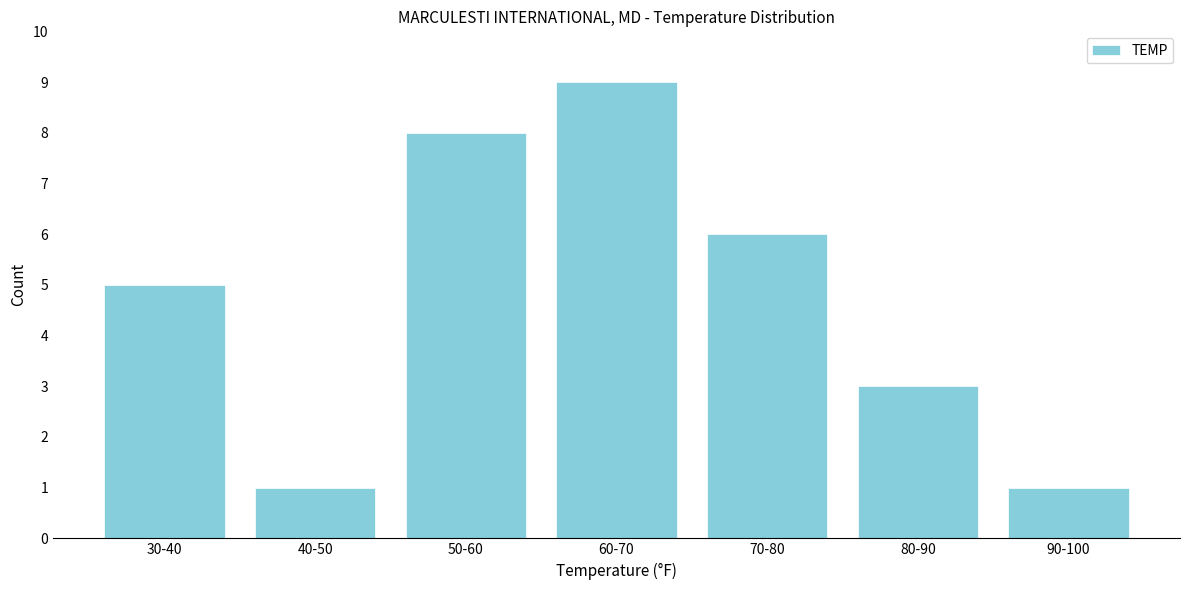

Reading left to right, what are all the values shown in this chart?

5	1	8	9	6	3	1